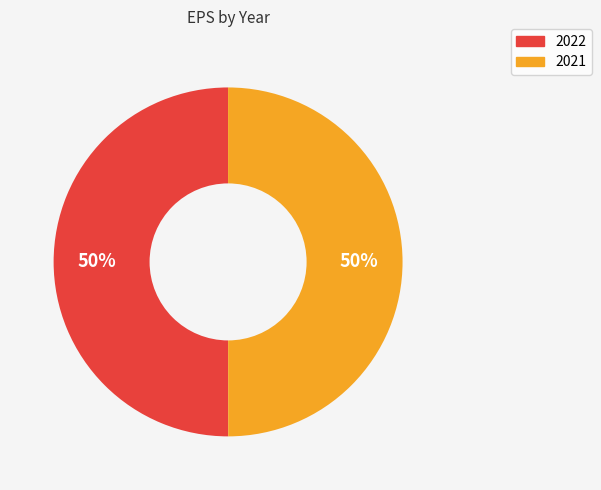

The 2021 slice represents 50% of the pie. True or false?

True